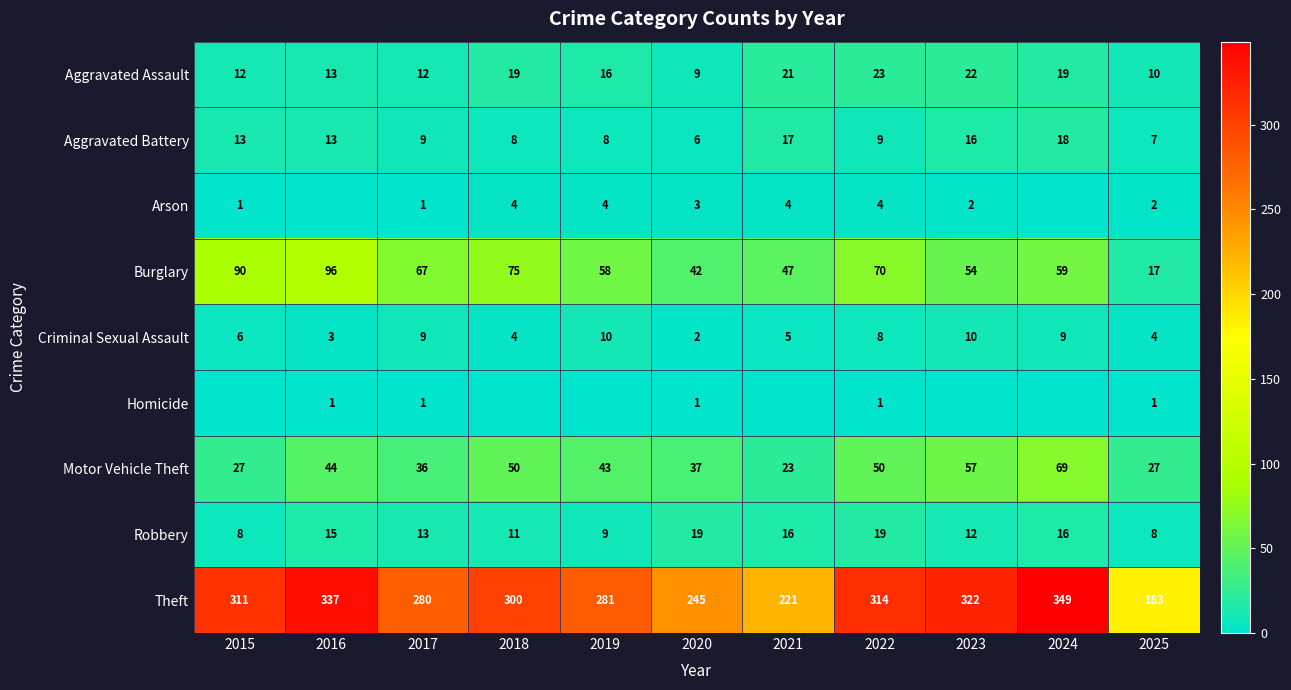

Which series changed the most between 2017 and 2022?

Theft